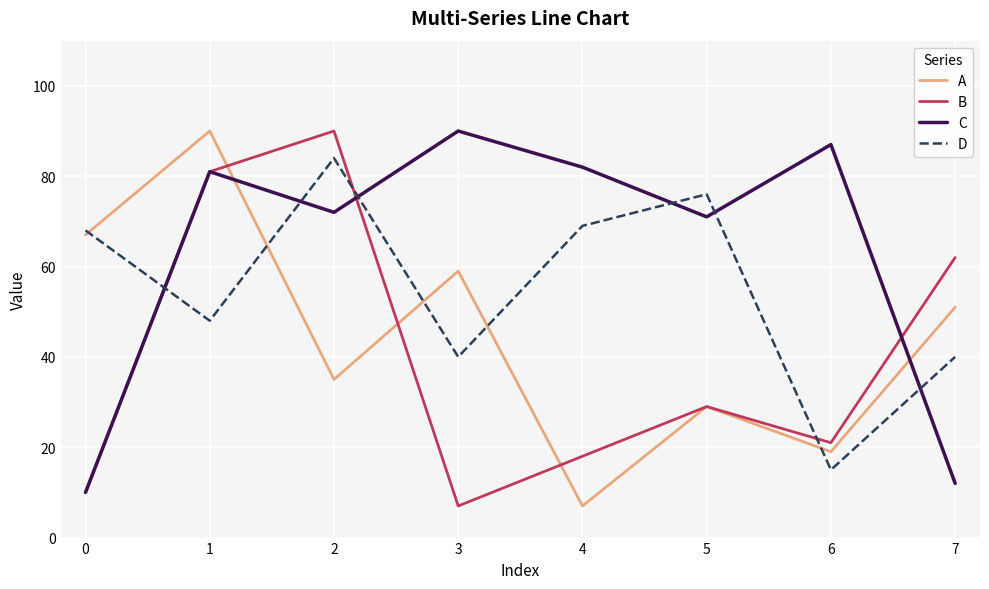

Which series changed the most between 1 and 6?

A